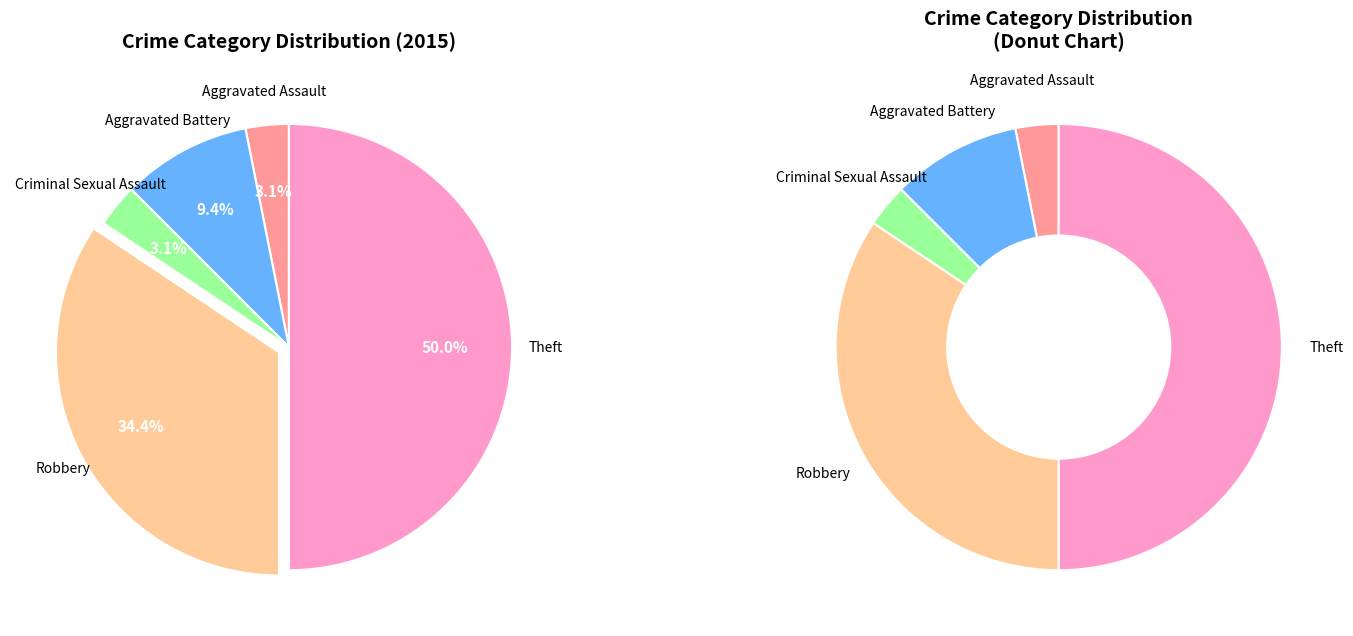

True or false: Criminal Sexual Assault accounts for 1% of the total.

False